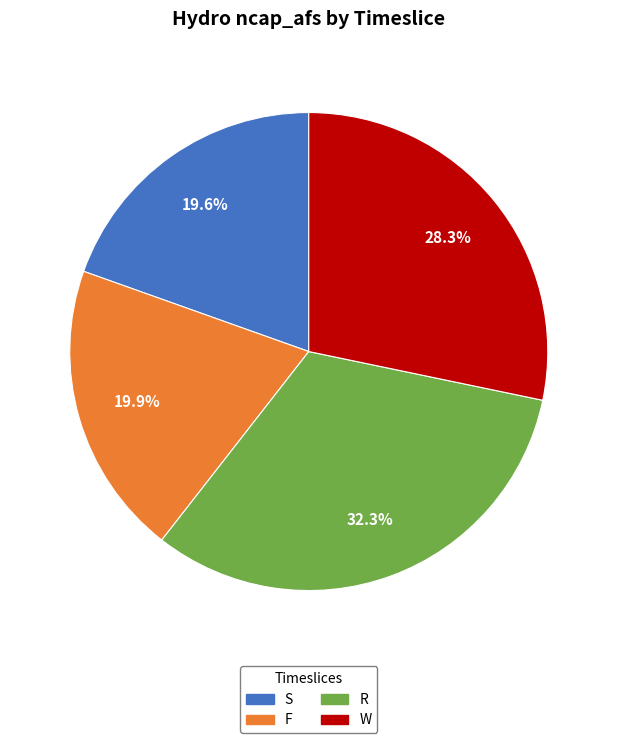

Combined, what portion of the pie is W and F?

48.2%